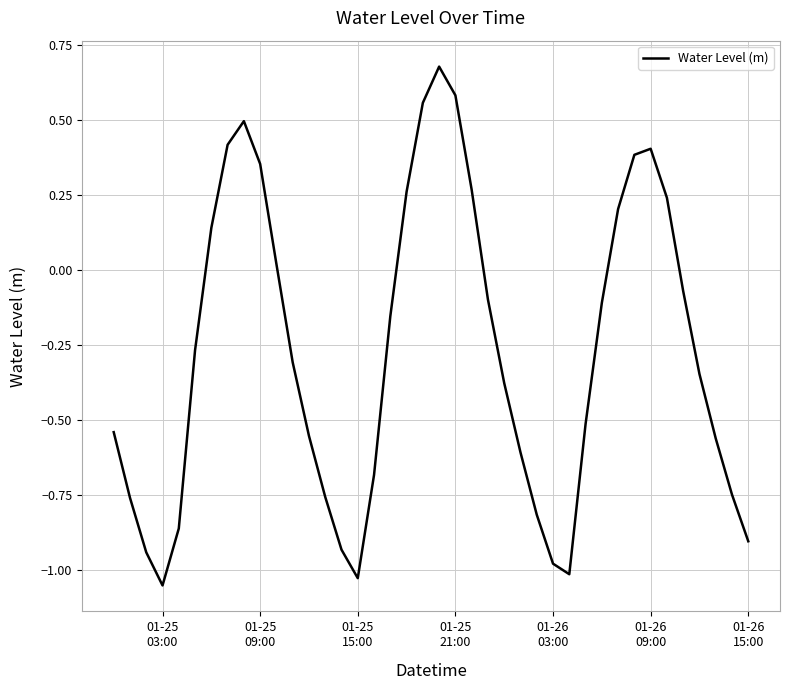

What is the sum of all values?

-11.0